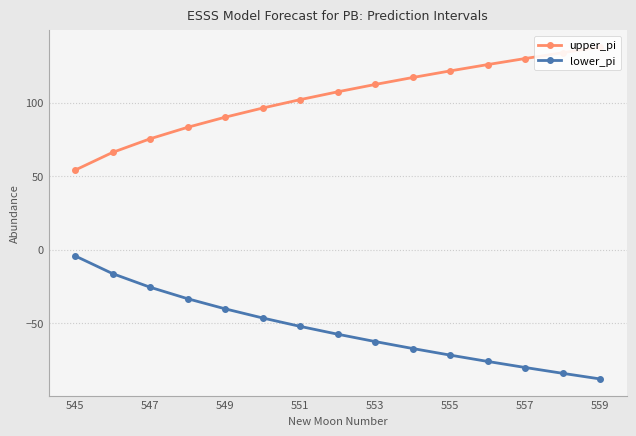

Does the chart have visible grid lines?

Yes